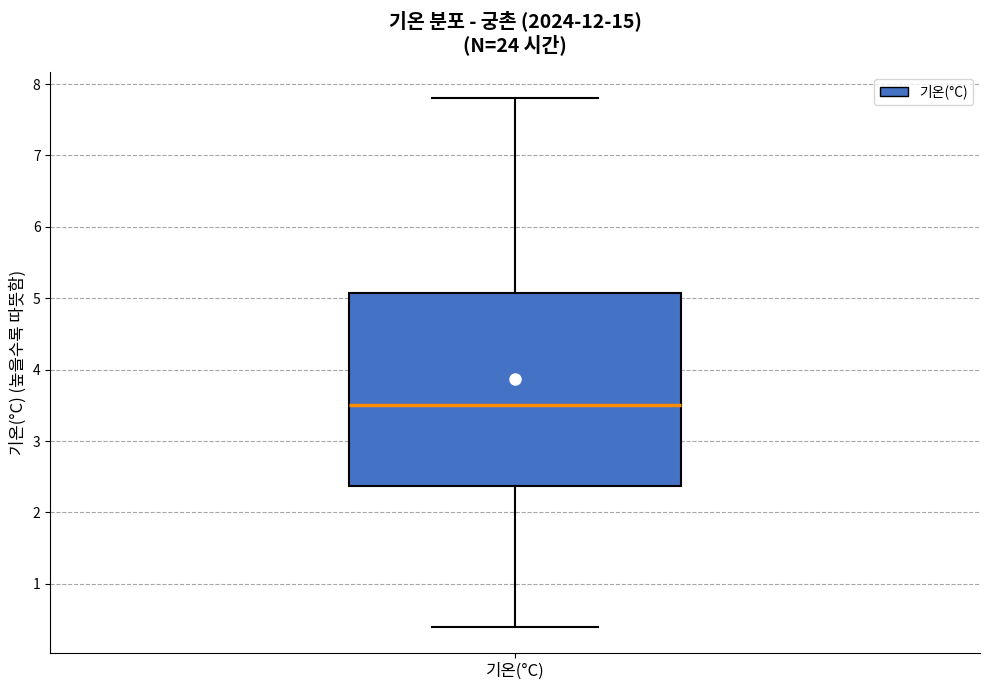

Transcribe this box plot: give where the median line is, the range the box spans, and where the two whiskers end, as read against the y-axis. The values are not printed on the chart, so give them approximately, as read against the axis.

median 3.5, box 2.4 to 5.1, whiskers 0.4 to 7.8